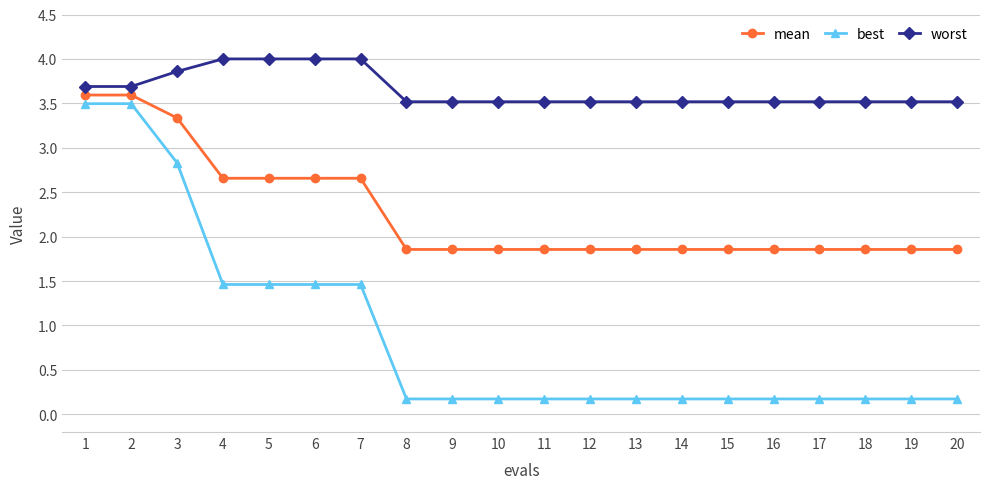

True or false: best and worst intersect in this chart.

False